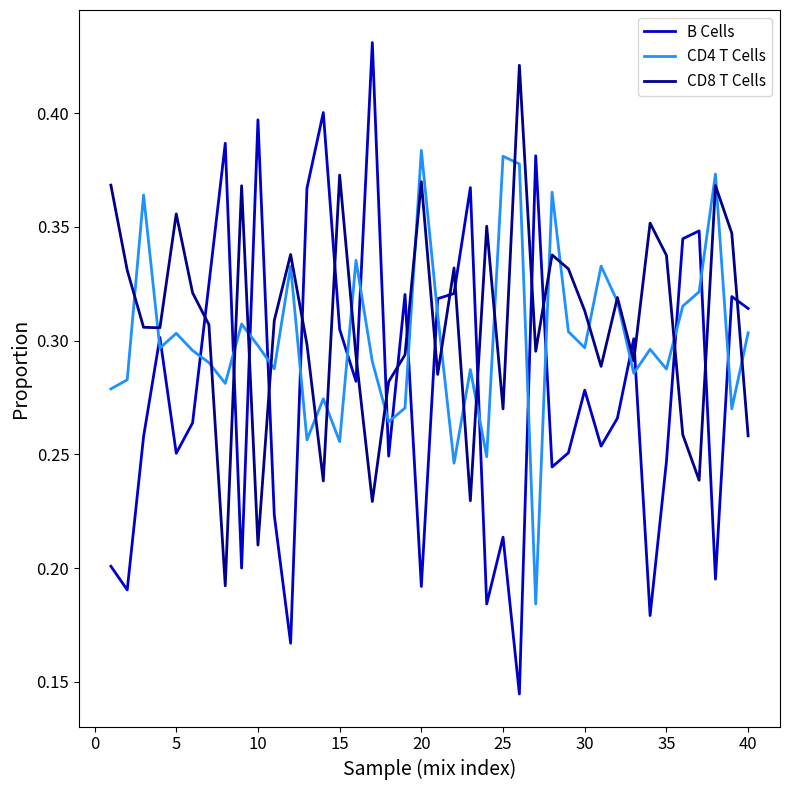

After their last crossing, which series has the higher values: CD8 T Cells or B Cells?

B Cells